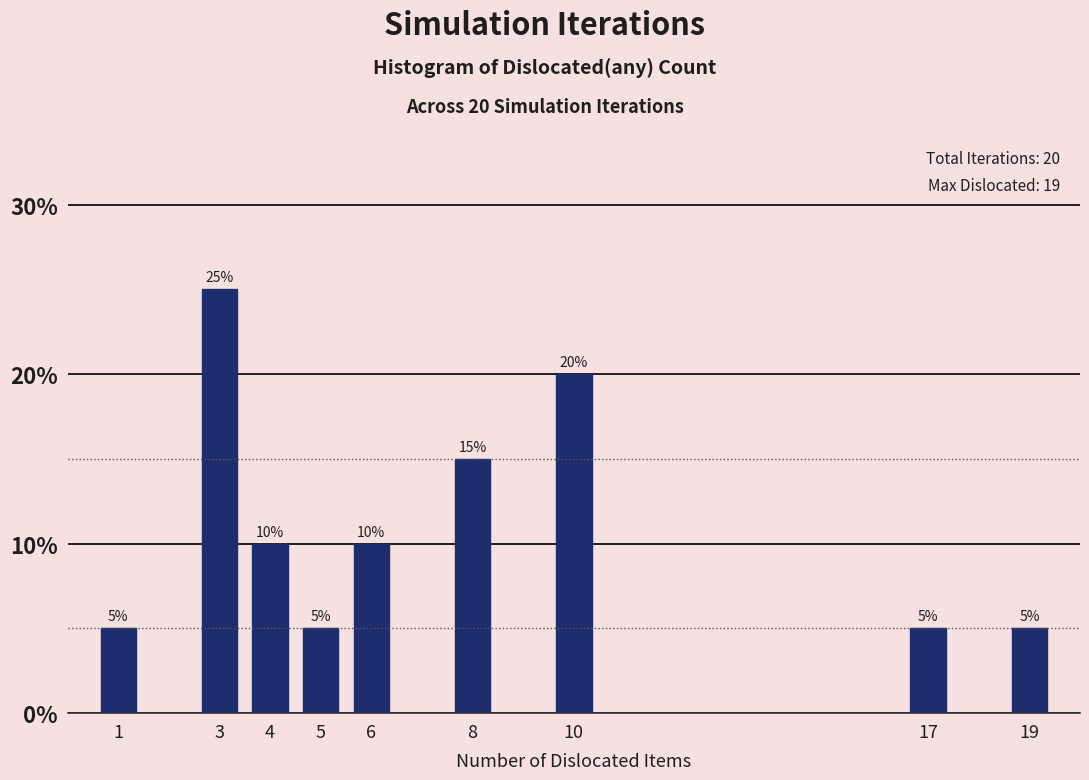

Reading right to left, what are all the values shown in this chart?

5	5	20	15	10	5	10	25	5